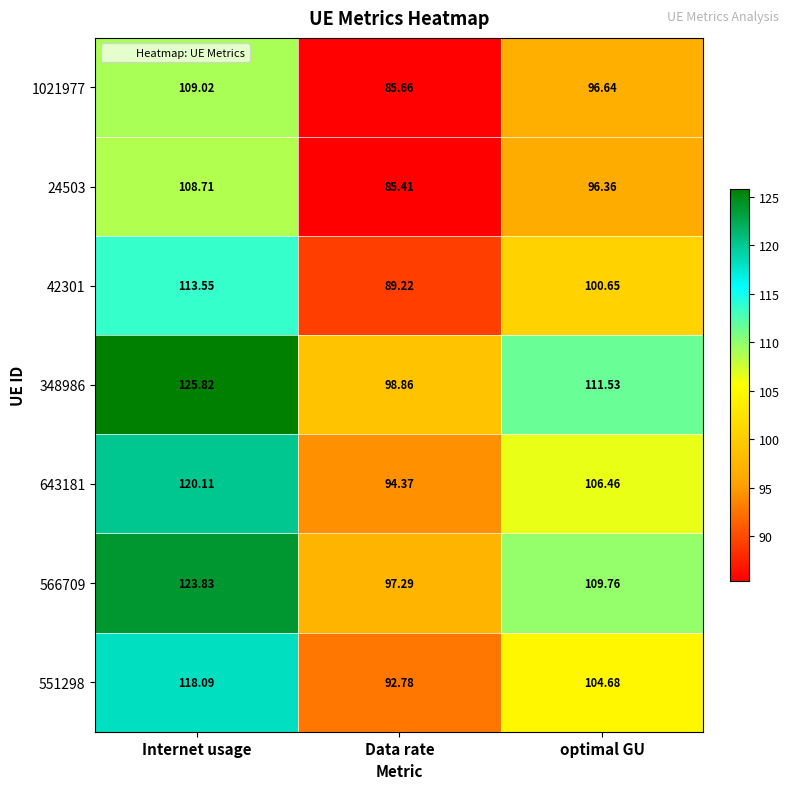

At which label does 1021977 reach its minimum?

Data rate